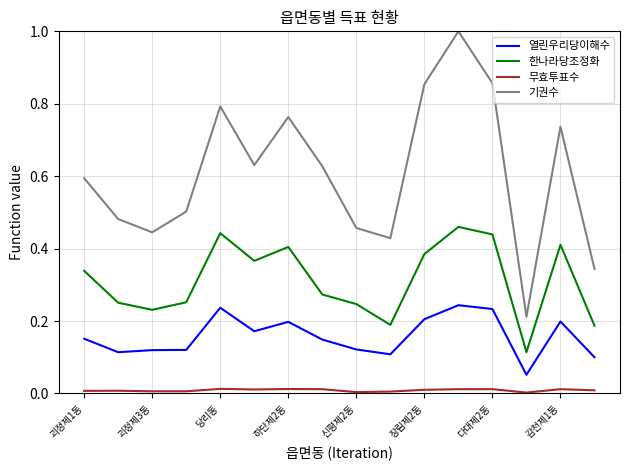

List the series in order of their peak value, highest first.

기권수, 한나라당조정화, 열린우리당이해수, 무효투표수